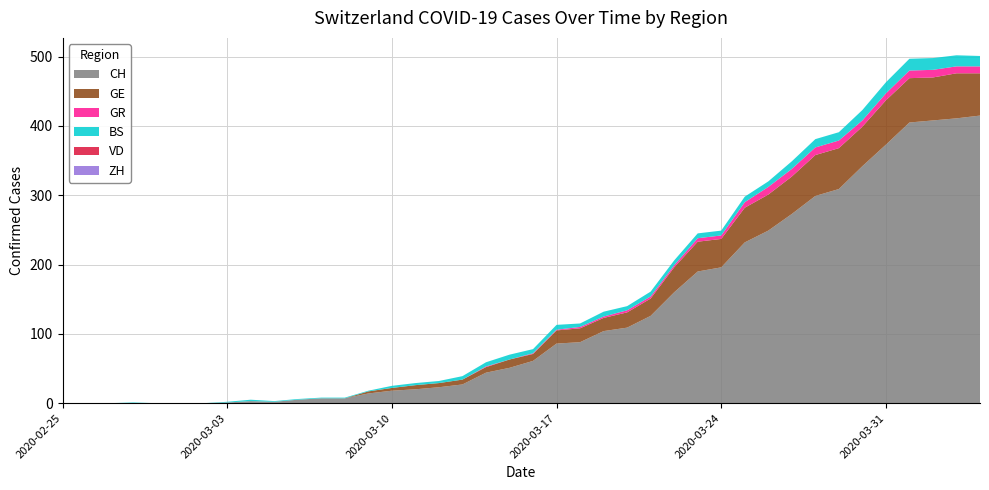

Reading left to right, list all the values displayed in this chart.

CH: 0=0	1=0	2=0	3=0	4=0	5=0	6=0	7=1	8=3	9=2	10=5	11=7	12=7	13=14	14=18	15=20	16=23	17=27	18=44	19=51	20=61	21=86	22=88	23=104	24=109	25=126	26=160	27=190	28=196	29=232	30=249	31=273	32=299	33=309	34=342	35=373	36=405	37=408	38=411	39=415
GE: 0=0	1=0	2=0	3=0	4=0	5=0	6=0	7=0	8=0	9=0	10=0	11=0	12=0	13=3	14=4	15=6	16=6	17=7	18=8	19=12	20=10	21=19	22=20	23=19	24=22	25=25	26=36	27=43	28=41	29=50	30=52	31=54	32=59	33=59	34=57	35=64	36=64	37=62	38=65	39=61
GR: 0=0	1=0	2=0	3=0	4=0	5=0	6=0	7=0	8=0	9=0	10=0	11=0	12=0	13=0	14=0	15=0	16=0	17=0	18=1	19=0	20=1	21=1	22=2	23=2	24=3	25=3	26=3	27=5	28=5	29=8	30=11	31=11	32=11	33=11	34=9	35=10	36=11	37=11	38=10	39=10
BS: 0=0	1=0	2=0	3=1	4=0	5=0	6=0	7=1	8=2	9=1	10=1	11=1	12=1	13=1	14=3	15=3	16=3	17=5	18=6	19=7	20=6	21=7	22=5	23=7	24=6	25=7	26=7	27=7	28=7	29=8	30=8	31=11	32=12	33=12	34=15	35=16	36=17	37=17	38=16	39=15
VD: 0=0	1=0	2=0	3=0	4=0	5=0	6=0	7=0	8=0	9=0	10=0	11=0	12=0	13=0	14=0	15=0	16=0	17=0	18=0	19=0	20=0	21=0	22=0	23=0	24=0	25=0	26=0	27=0	28=0	29=0	30=0	31=0	32=0	33=0	34=0	35=0	36=0	37=0	38=0	39=0
ZH: 0=0	1=0	2=0	3=0	4=0	5=0	6=0	7=0	8=0	9=0	10=0	11=0	12=0	13=0	14=0	15=0	16=0	17=0	18=0	19=0	20=0	21=0	22=0	23=0	24=0	25=0	26=0	27=0	28=0	29=0	30=0	31=0	32=0	33=0	34=0	35=0	36=0	37=0	38=0	39=0